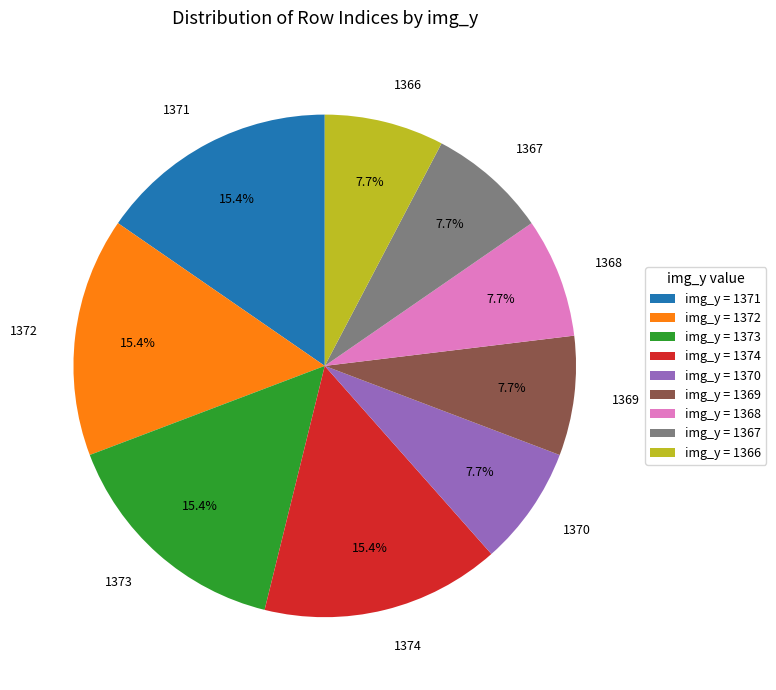

Approximately how many times larger is the value at 1367 compared to 1374?

0.5